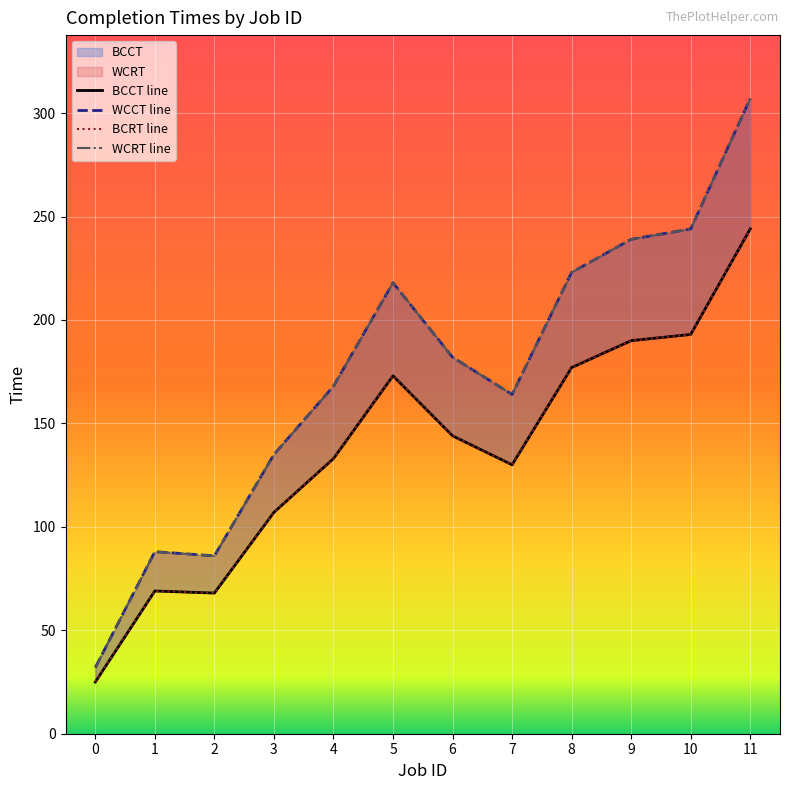

What is the maximum value for WCRT?

307